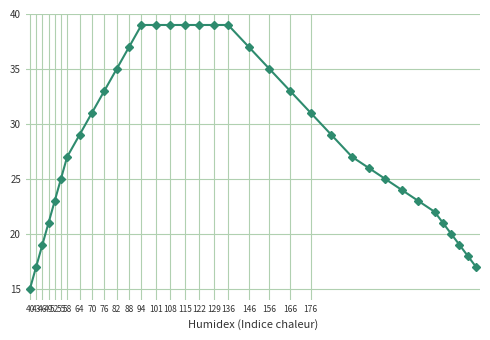

What is the greatest value displayed?

39